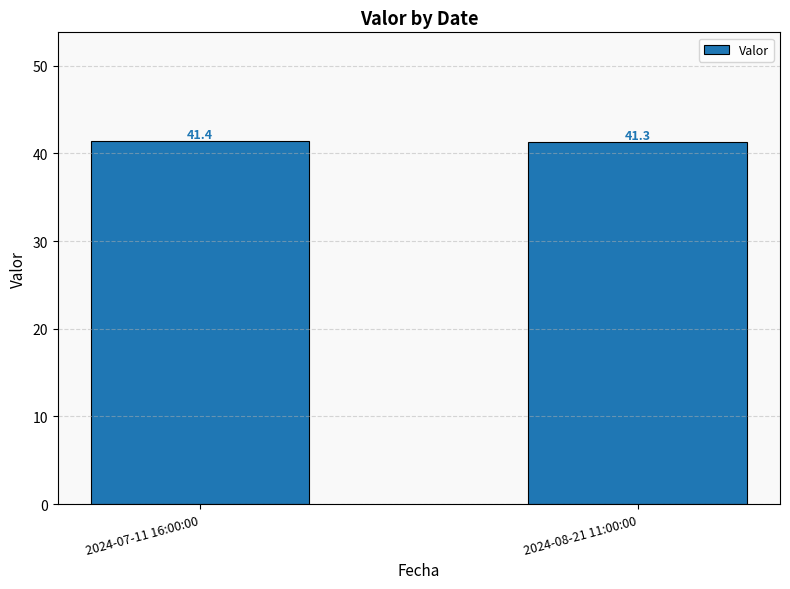

What is the label of the 2nd bar from the right?

2024-07-11 16:00:00